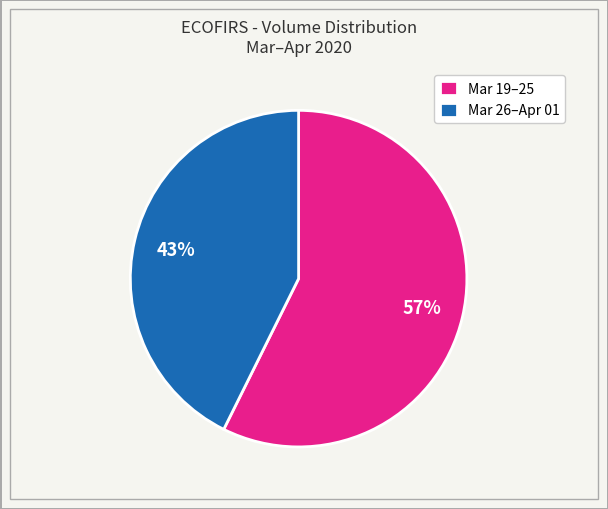

Rank the categories by value from lowest to highest.

Mar 26–Apr 01, Mar 19–25